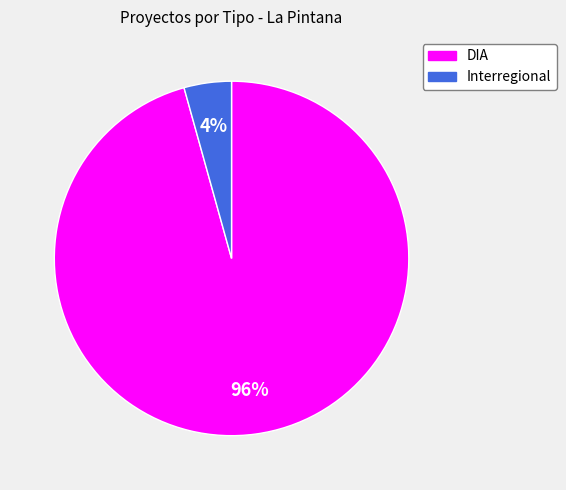

To the nearest percent, what is the average slice percentage?

50%